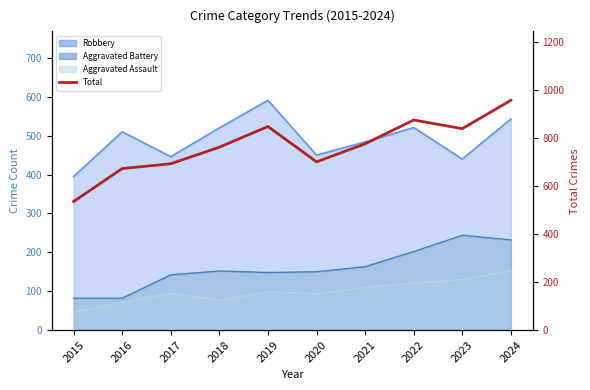

Reading left to right, what are all the values shown in this chart?

535	672	692	761	847	700	775	874	838	956